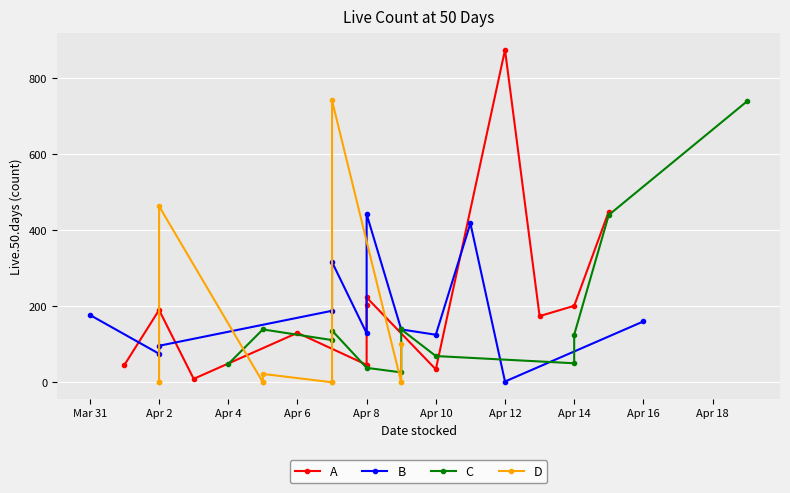

Which series ends up on top after the final intersection of B and D?

B